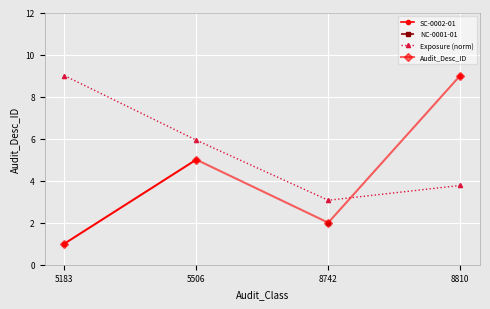

True or false: Audit_Desc_ID has a value of 1.0 at 5183.

True